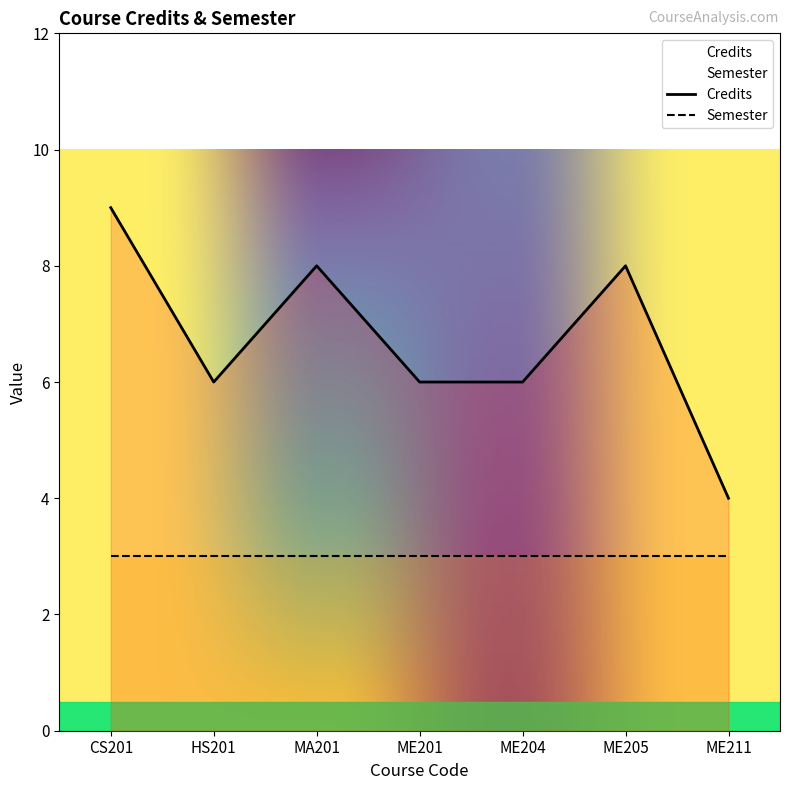

List the labels in order of value, smallest first.

ME211, HS201, ME201, ME204, MA201, ME205, CS201